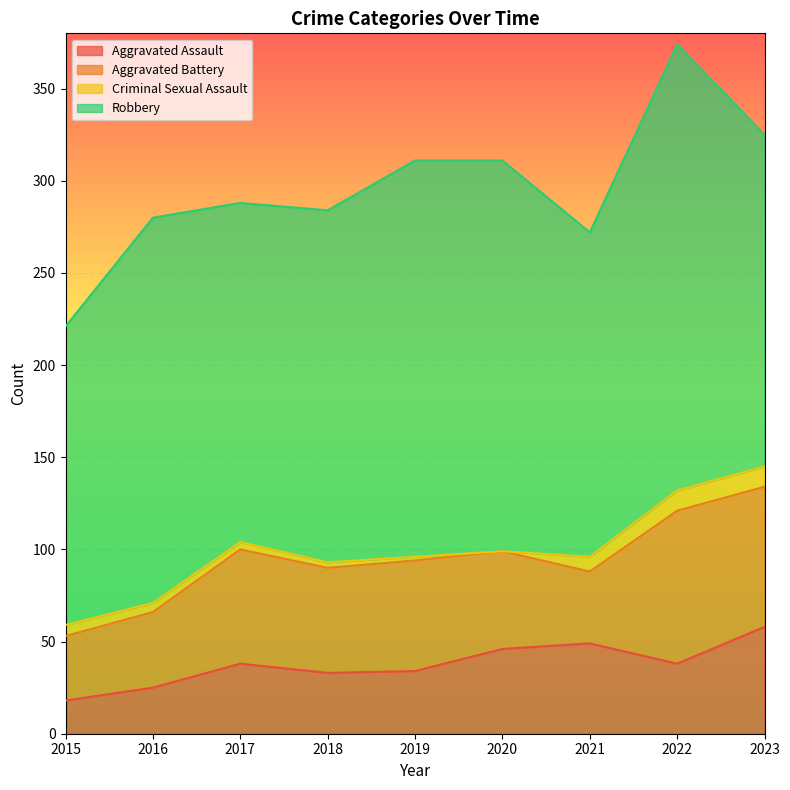

What is the value of the Robbery point at the 3rd from the left?

184